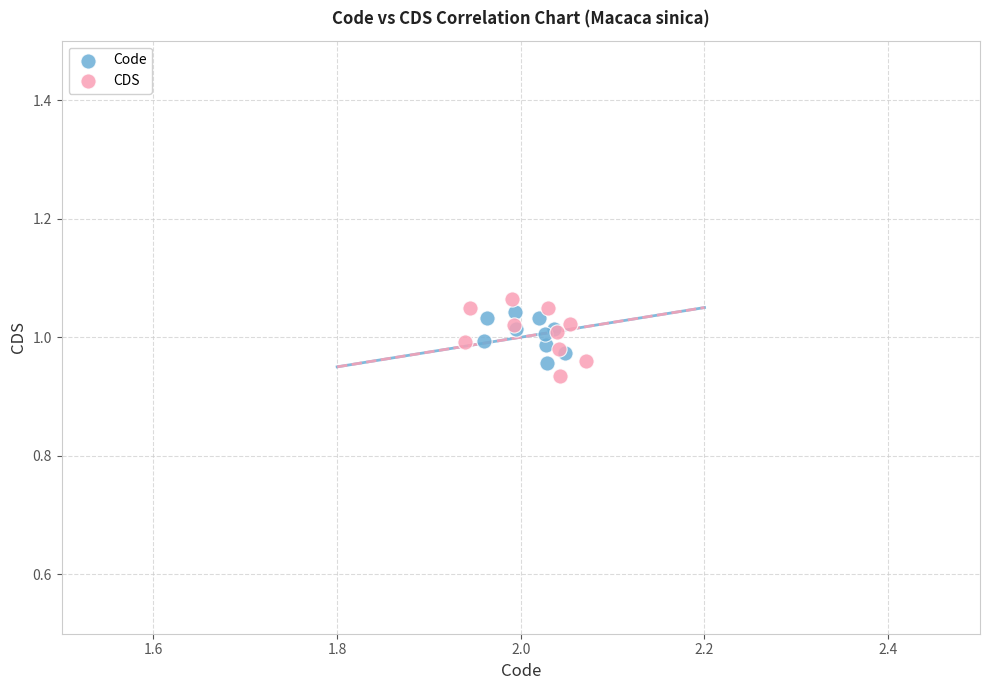

Which series has the largest Y range (max minus min)?

CDS